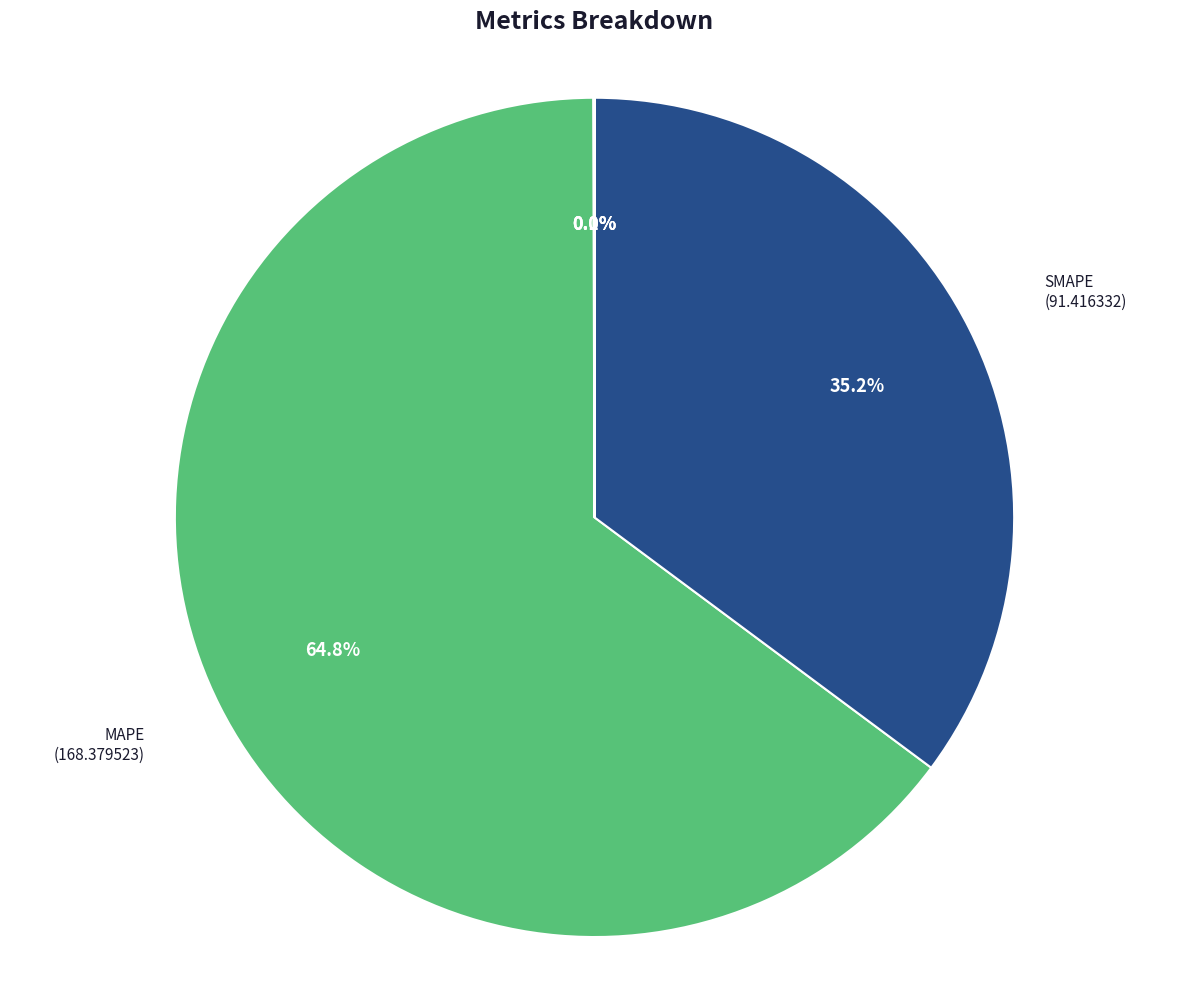

To the nearest percent, what is the difference between the largest and smallest slice percentages?

65%